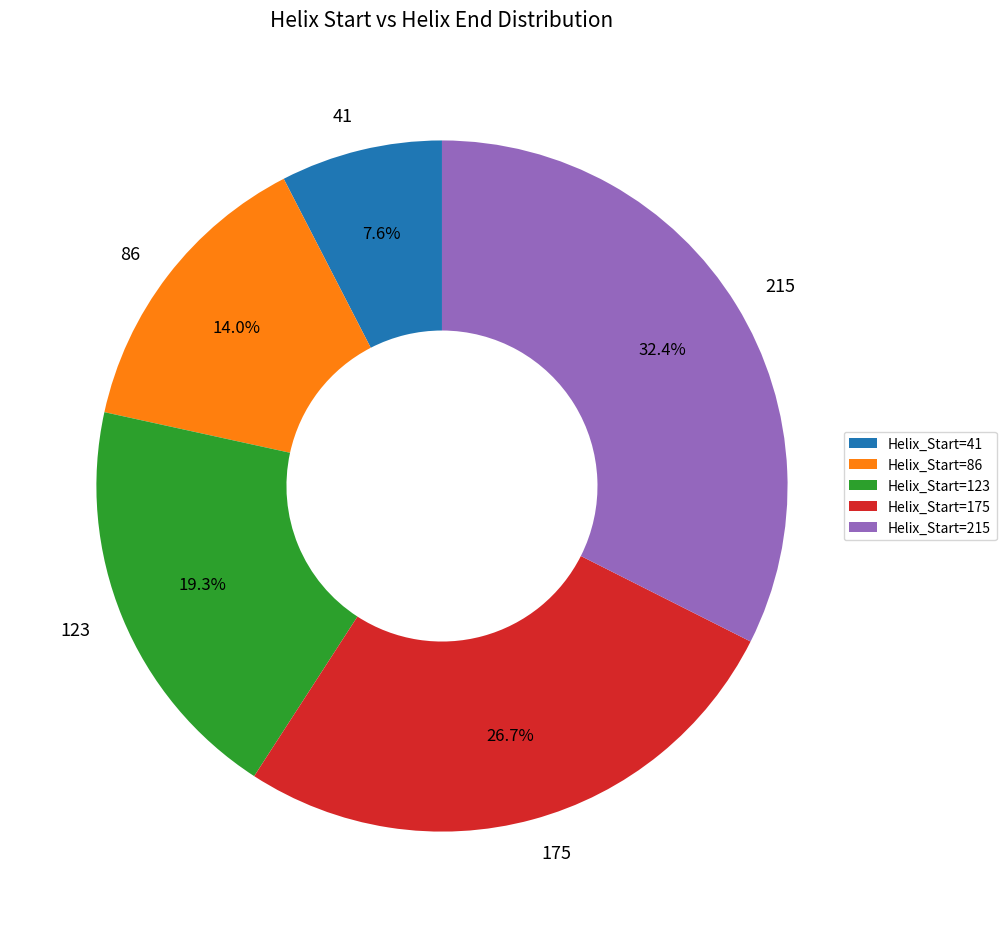

To the nearest percent, what is the combined percentage of 41 and 123?

27%